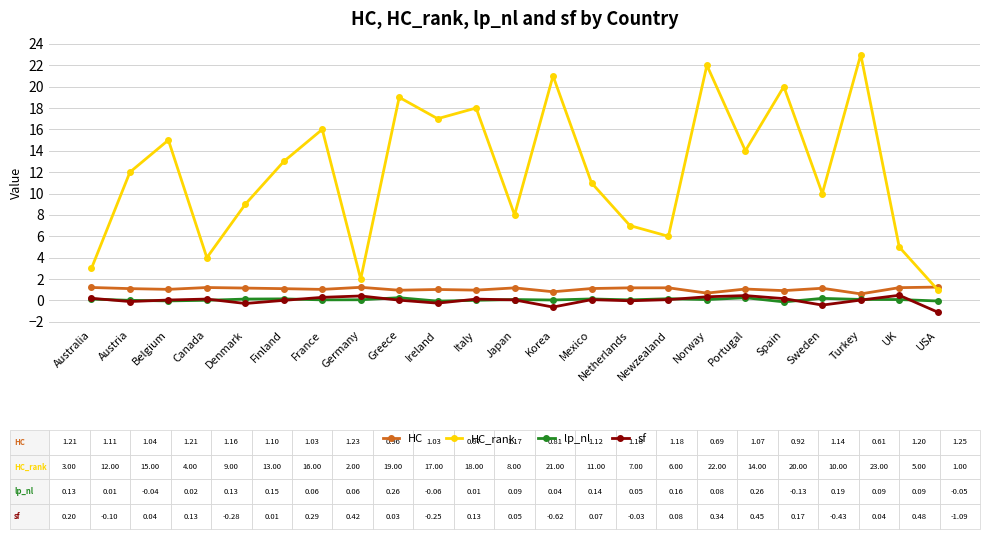

List the labels in order of HC_rank value, smallest first.

USA, Germany, Australia, Canada, UK, Newzealand, Netherlands, Japan, Denmark, Sweden, Mexico, Austria, Finland, Portugal, Belgium, France, Ireland, Italy, Greece, Spain, Korea, Norway, Turkey